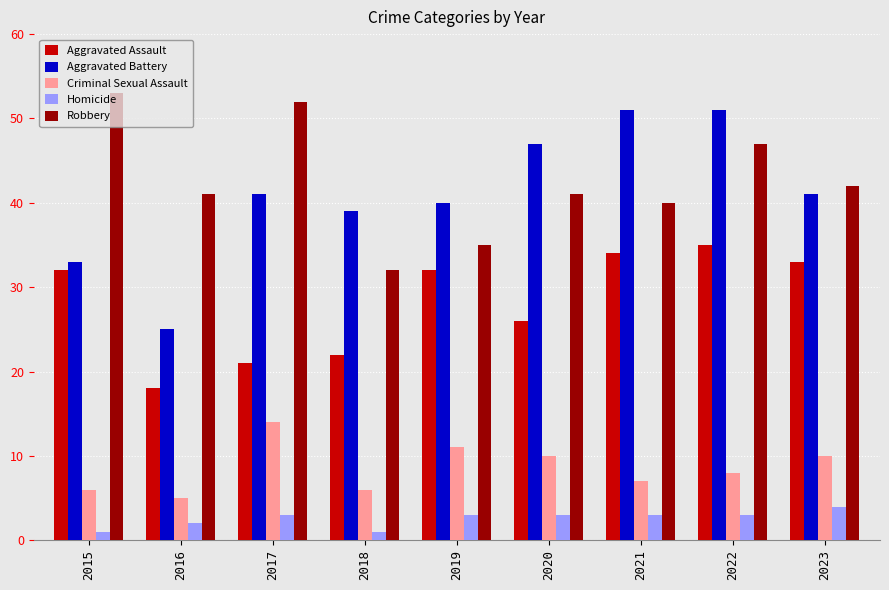

What are all the series names shown in the legend?

Aggravated Assault, Aggravated Battery, Criminal Sexual Assault, Homicide, Robbery